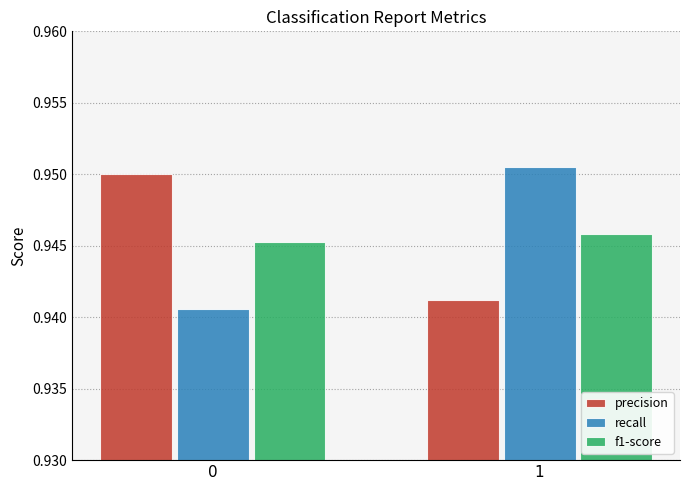

What is the total value across all series at 0?

2.8